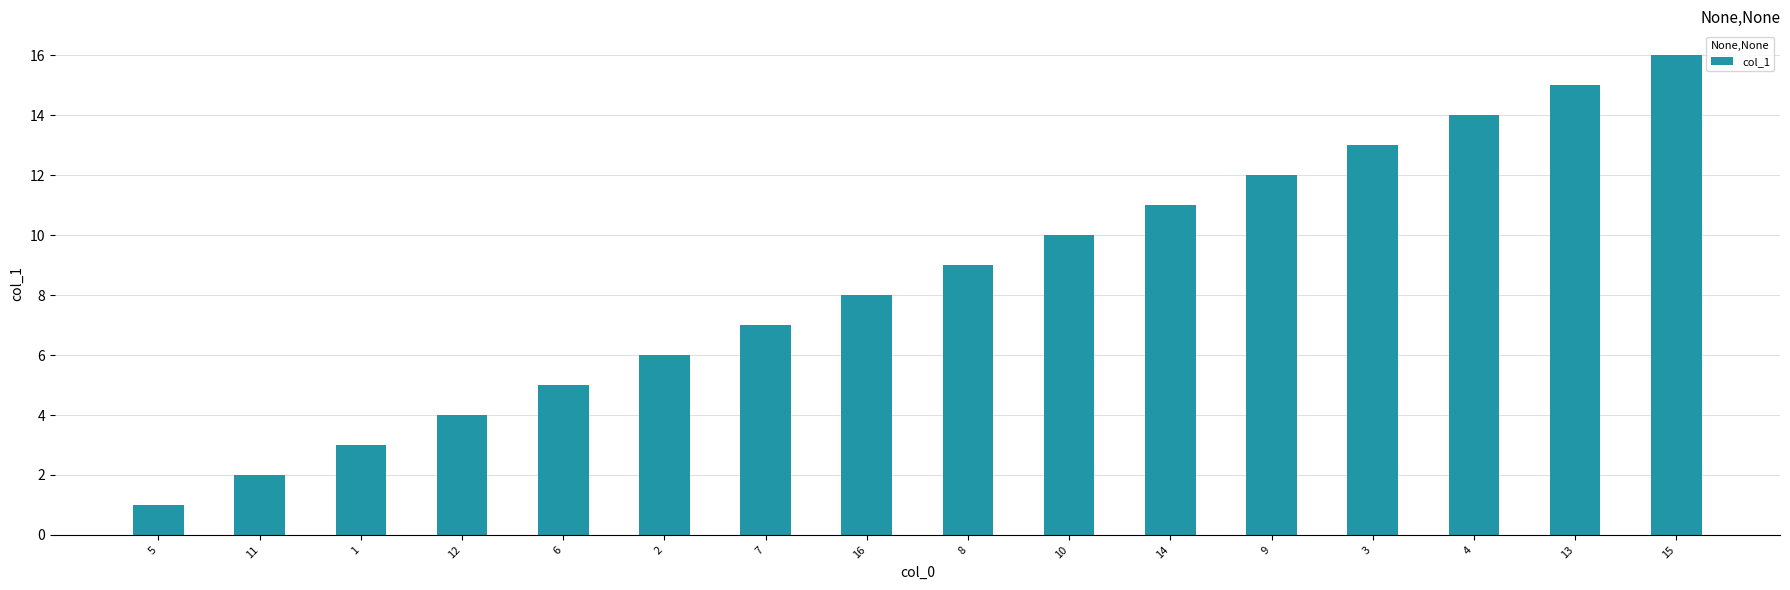

Between 11 and 8, which is larger?

8